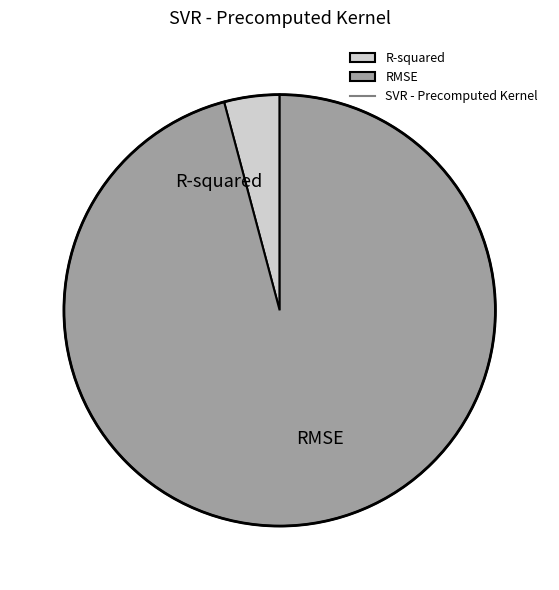

What is the majority slice?

RMSE